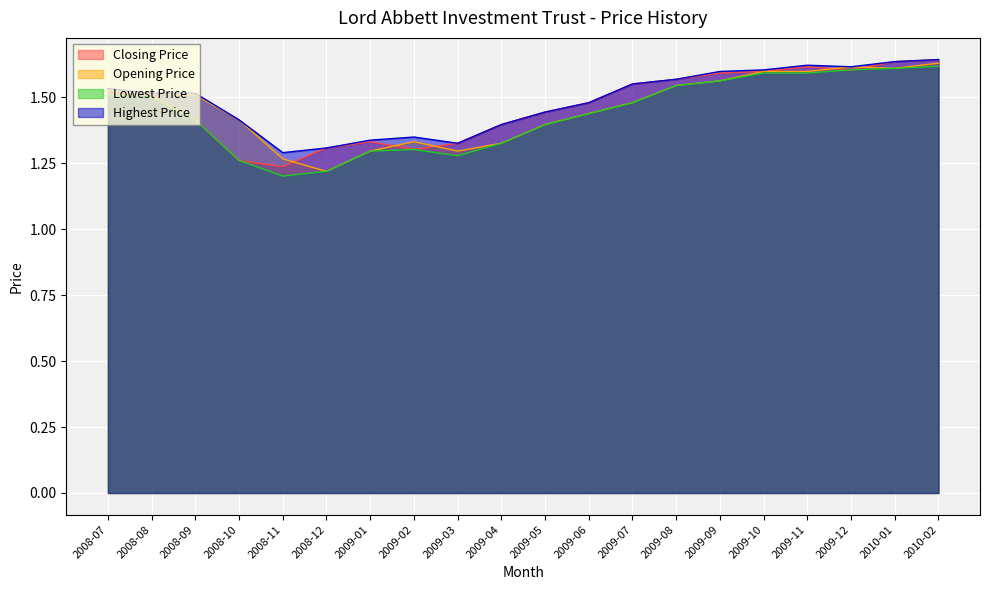

True or false: Opening Price and Lowest Price cross at least once.

False